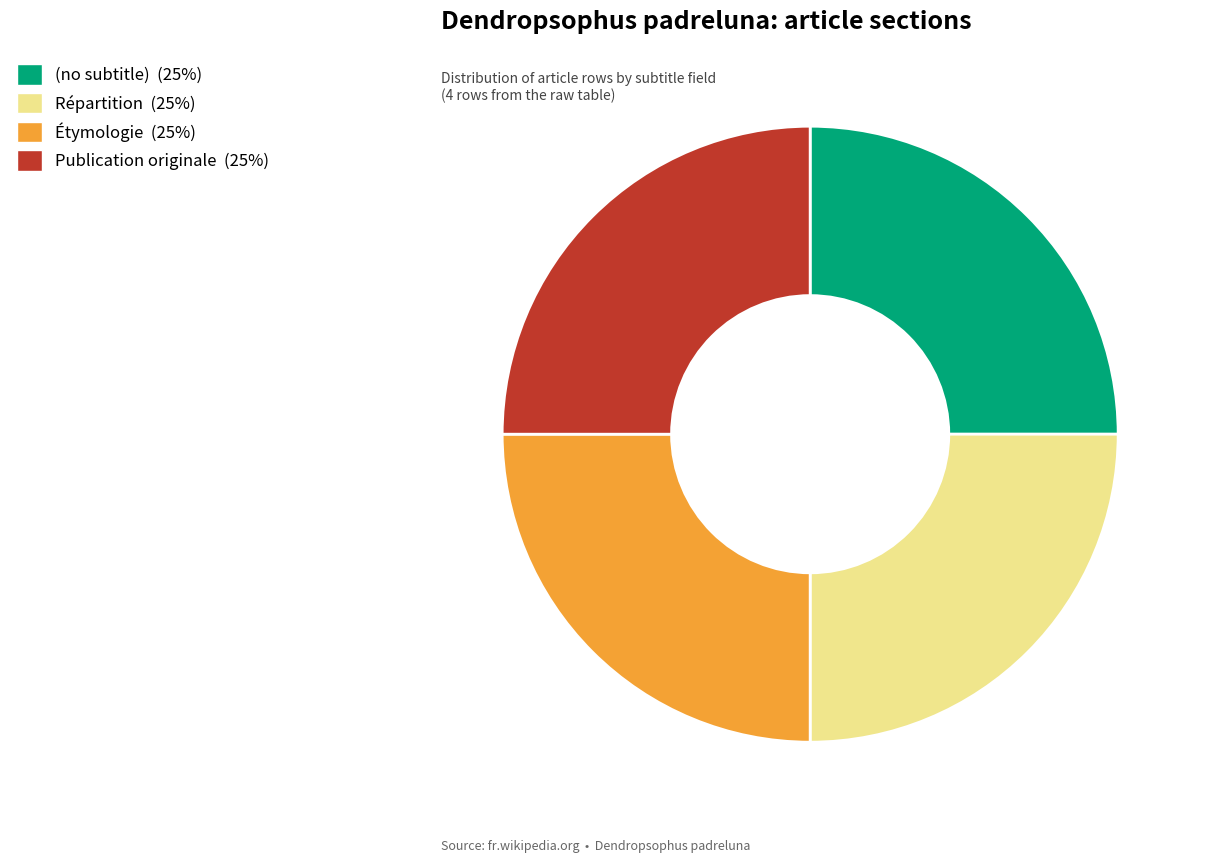

Approximately how many times larger is the value at Répartition compared to (no subtitle)?

1.0